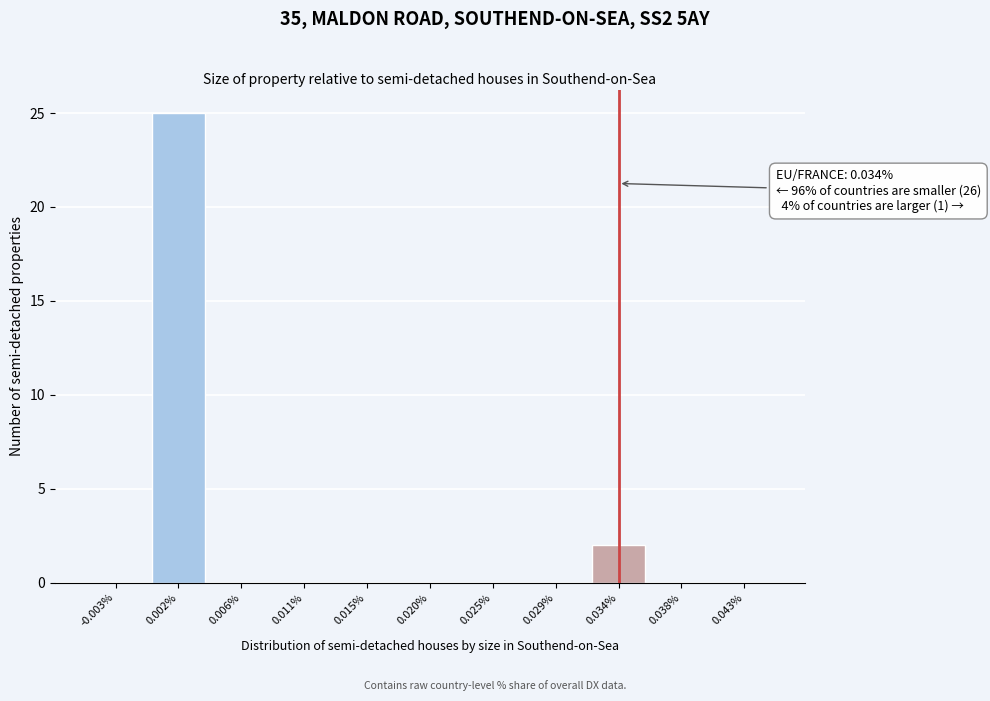

Reading left to right, list all the values displayed in this chart.

-0.003%=0	0.002%=25	0.006%=0	0.011%=0	0.015%=0	0.020%=0	0.025%=0	0.029%=0	0.034%=2	0.038%=0	0.043%=0